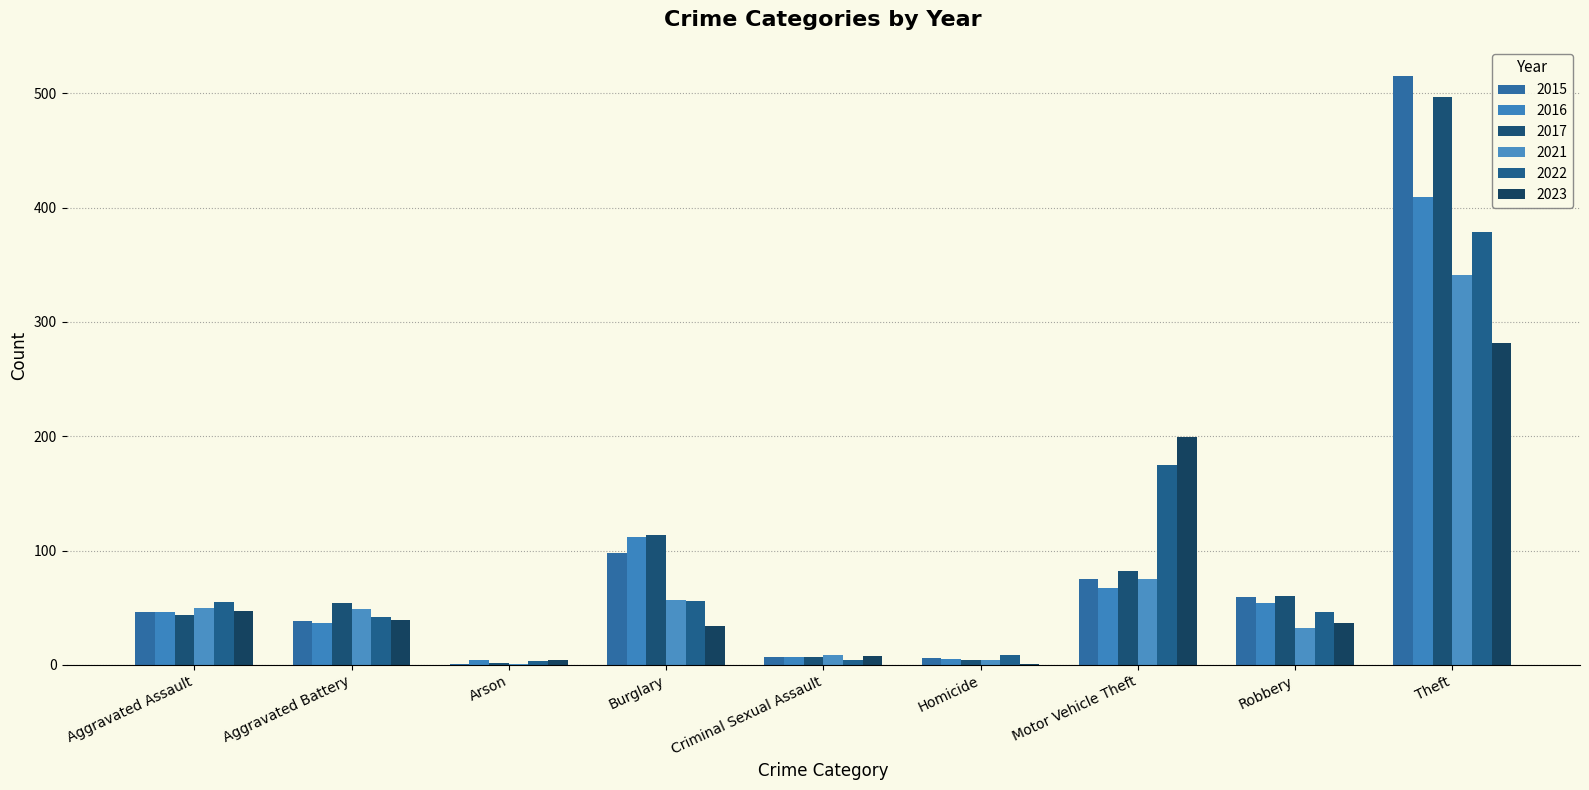

Between Burglary and Criminal Sexual Assault, which series saw the biggest shift?

2017